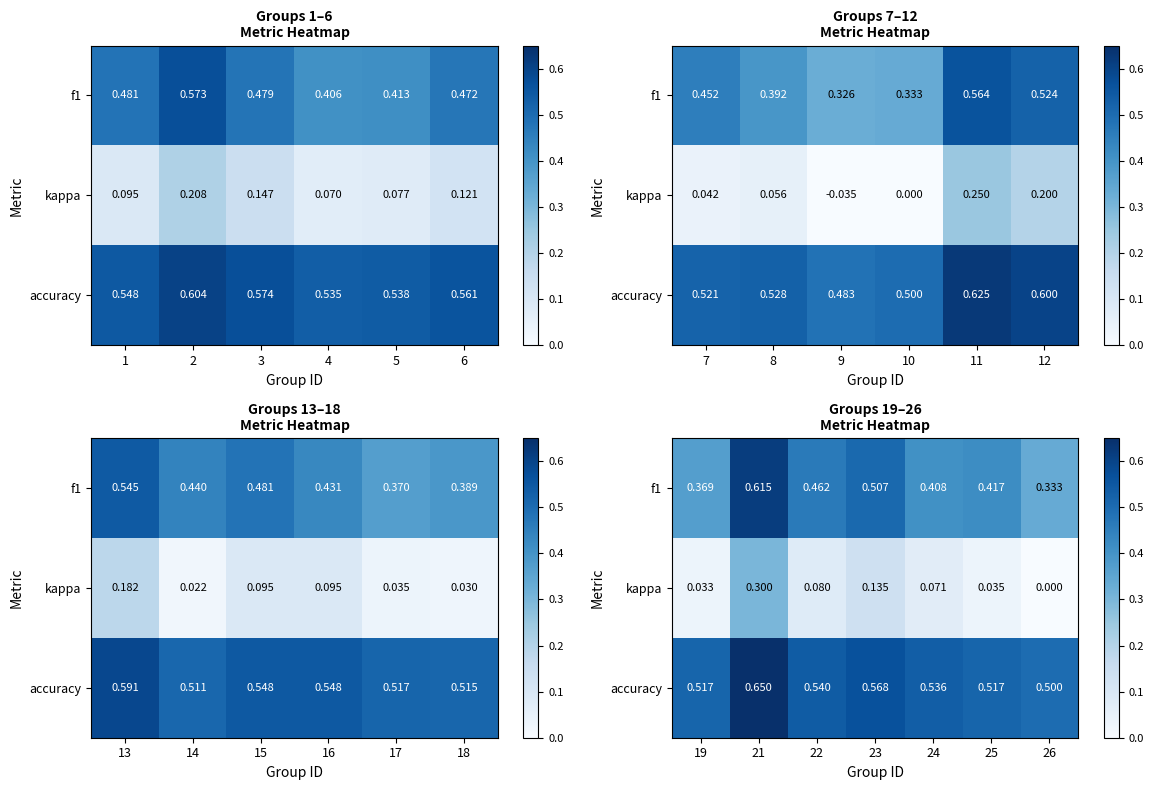

How many data points does each series have?

7